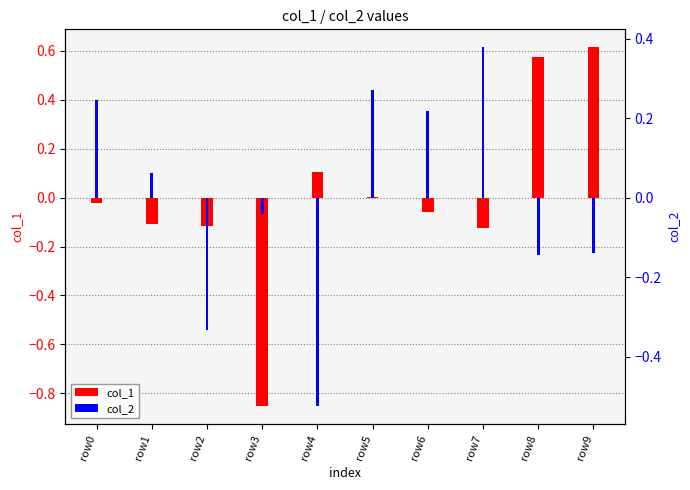

How many bars are there in each group?

2